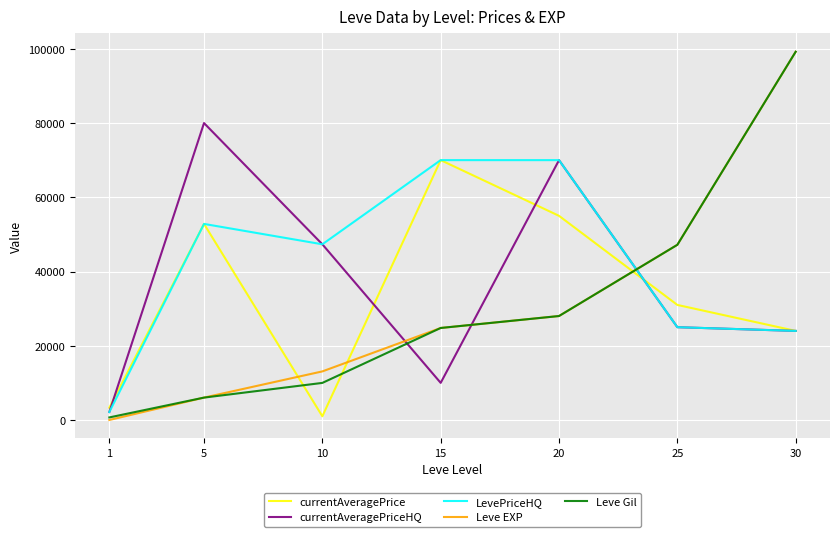

At which label is currentAveragePriceHQ closest to 41075?

10